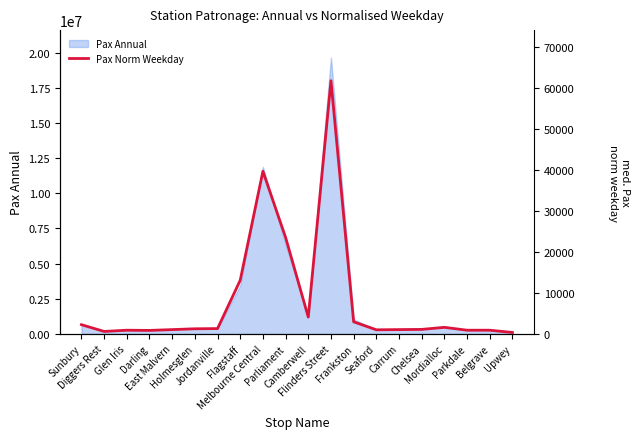

List the labels in order of value, smallest first.

Upwey, Diggers Rest, Darling, Glen Iris, Parkdale, Belgrave, Seaford, East Malvern, Carrum, Chelsea, Holmesglen, Jordanville, Mordialloc, Sunbury, Frankston, Camberwell, Flagstaff, Parliament, Melbourne Central, Flinders Street